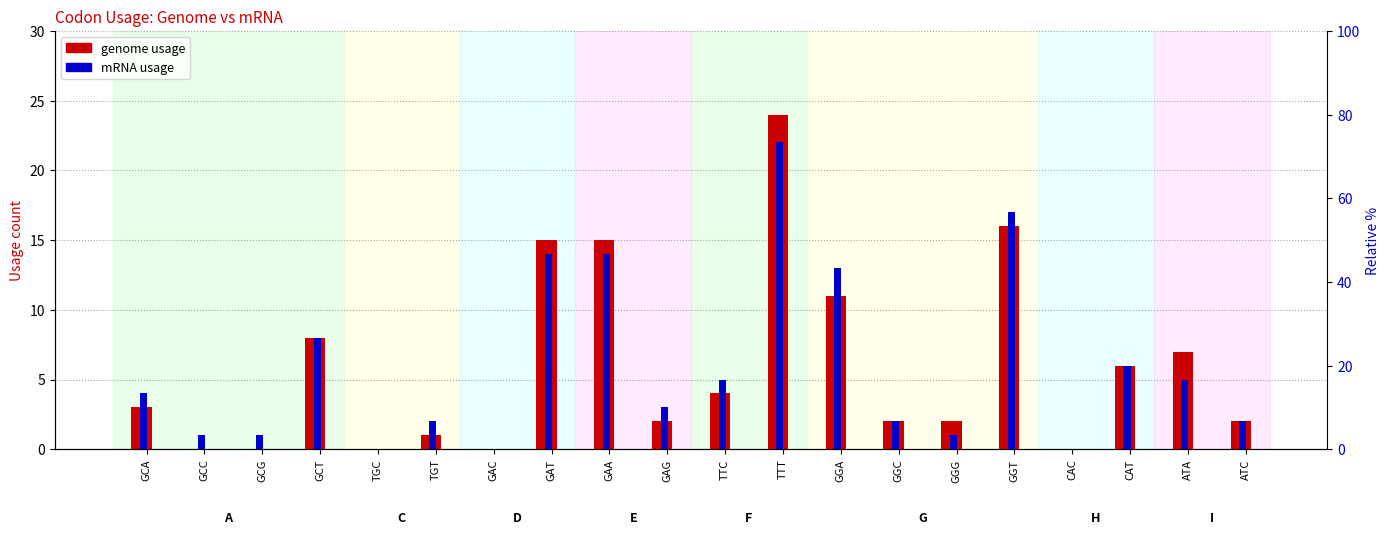

What is the difference between the maximum and minimum values in the genome usage series?

24